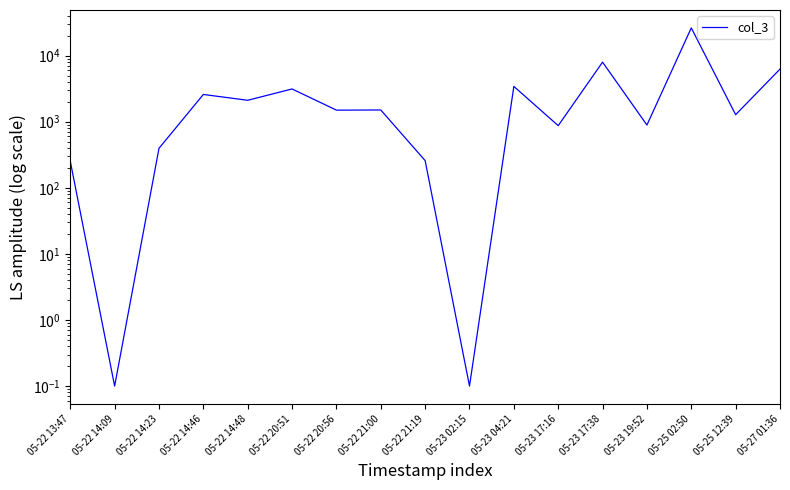

Is it true that the value at 05-22 20:51 is 1918.2?

False